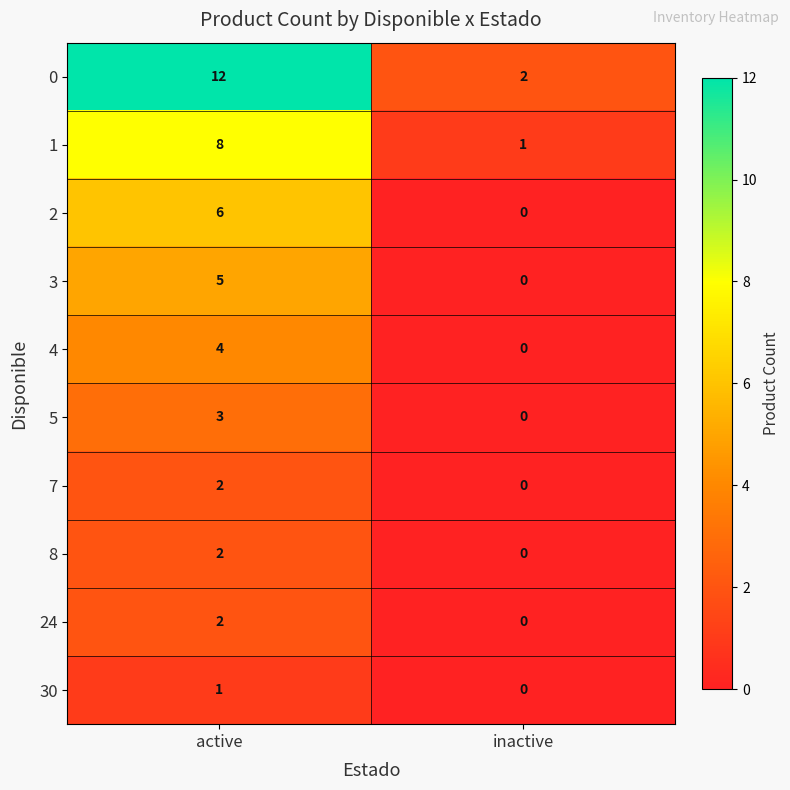

Count the number of categories in the chart.

2